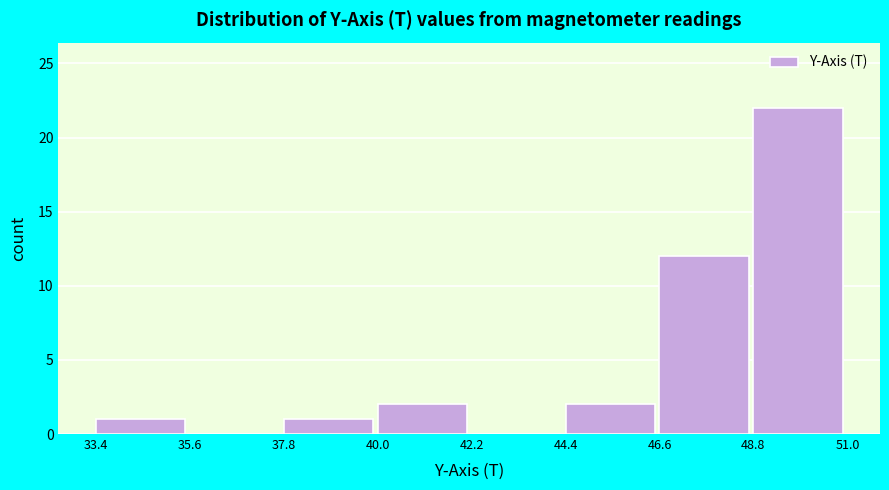

Reading left to right, list every bar in this chart as the range it spans on the x-axis followed by its height. The values are not printed on the chart, so give them approximately, as read against the axis.

33.4 to 35.6: 1
35.6 to 37.8: 0
37.8 to 40.0: 1
40.0 to 42.2: 2
42.2 to 44.4: 0
44.4 to 46.6: 2
46.6 to 48.8: 12
48.8 to 51.0: 22